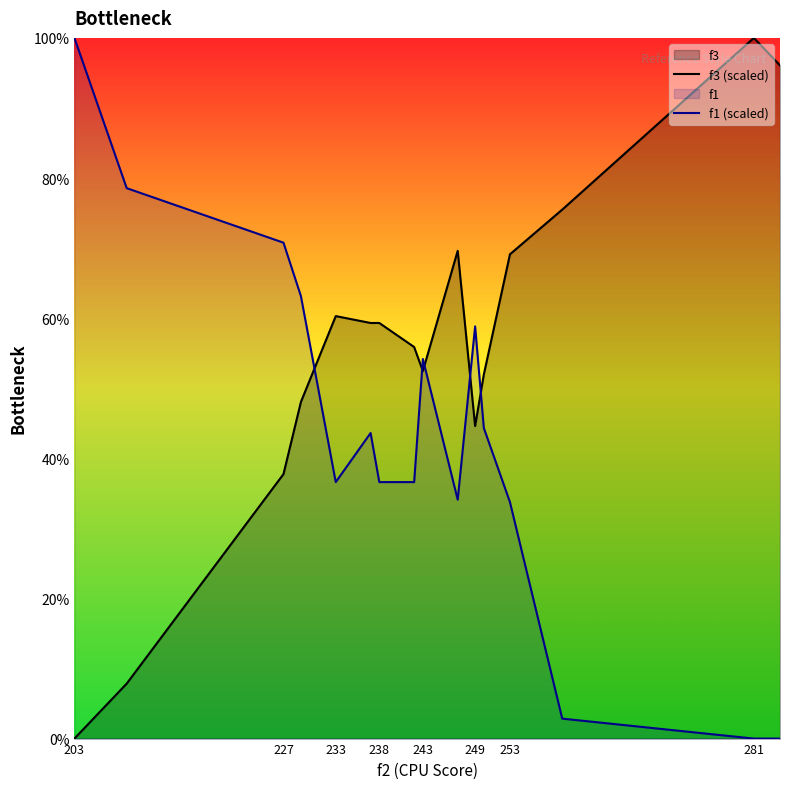

Is the value of f1 (scaled) at 253 greater than the value of f3 (scaled) at 227?

No